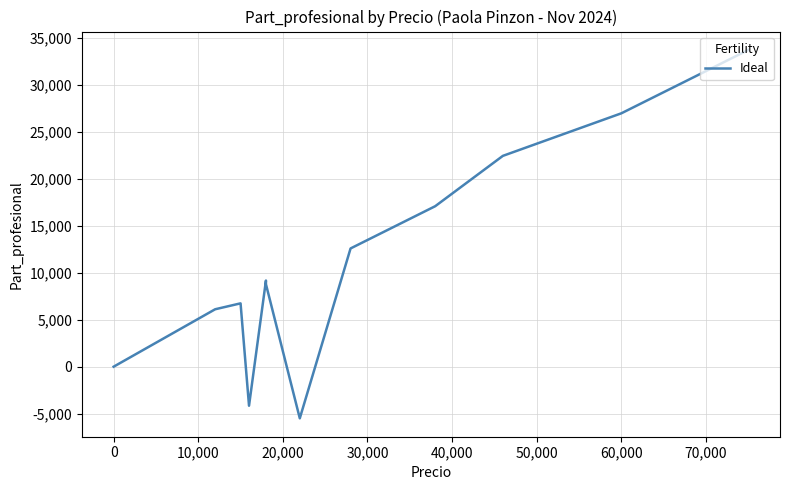

Reading right to left, transcribe all the data shown in this chart.

33750.0	33750.0	33750.0	33750.0	30150.0	30150.0	27000.0	27000.0	27000.0	27000.0	27000.0	27000.0	22466.4	17100.0	17100.0	17100.0	15300.0	14400.0	14400.0	14400.0	14400.0	14400.0	13500.0	12600.0	12600.0	12600.0	-5500.0	8791.2	9180.0	9180.0	-4160.0	6750.0	6750.0	6750.0	6120.0	0.0	0.0	0.0	0.0	0.0